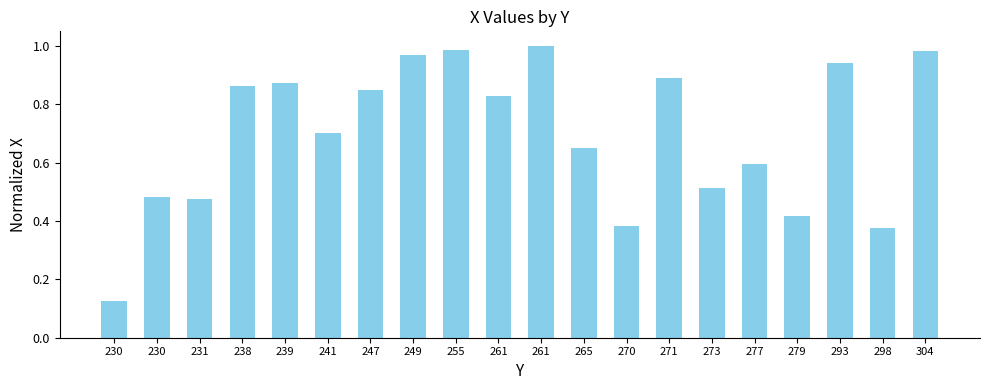

List the labels in order of value, smallest first.

230, 298, 270, 279, 231, 230, 273, 277, 265, 241, 261, 247, 238, 239, 271, 293, 249, 304, 255, 261